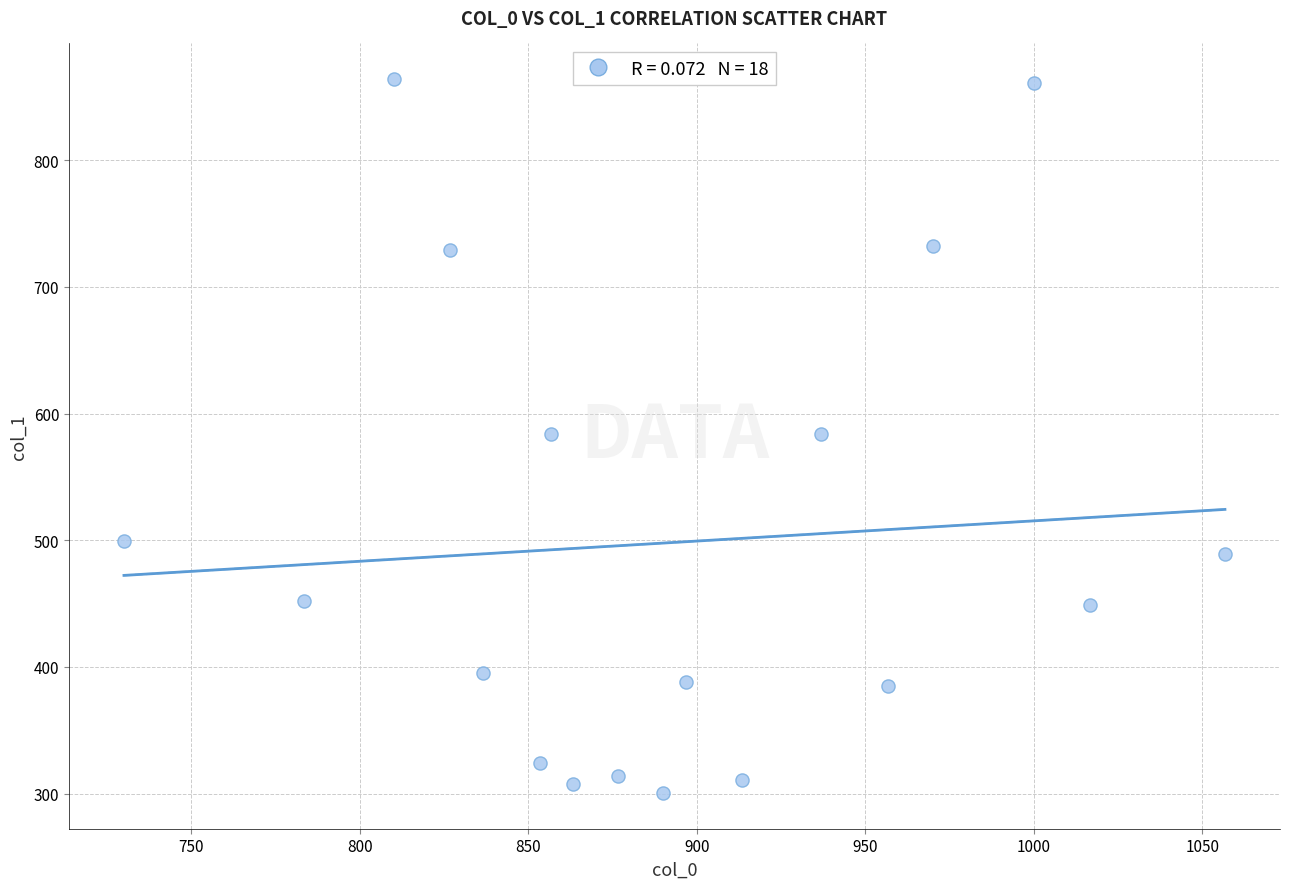

What is the range of X values (max minus min)?

326.7